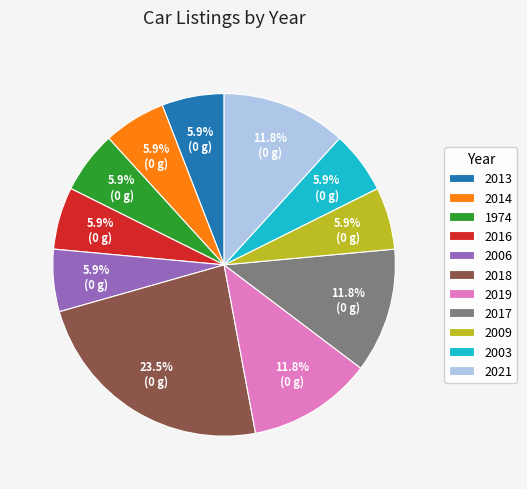

What percentage do 2016 and 2014 together represent?

11.8%